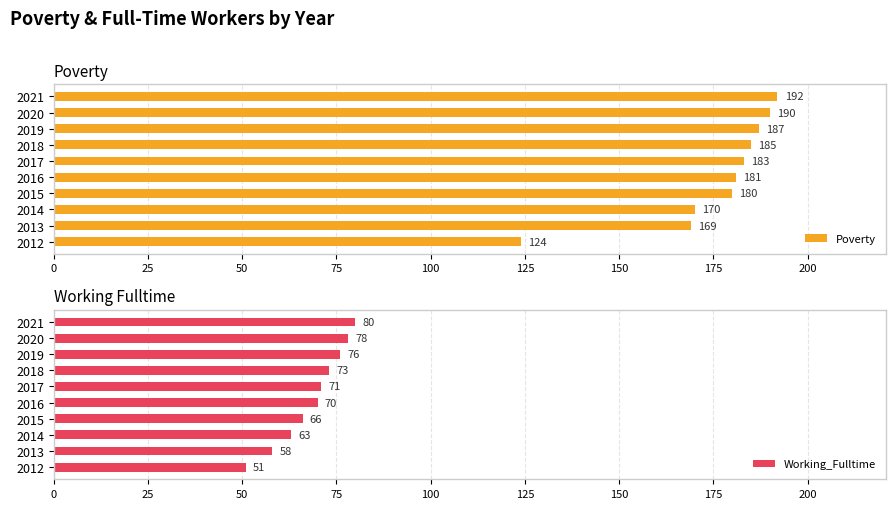

At how many categories does at least one series exceed 71?

10